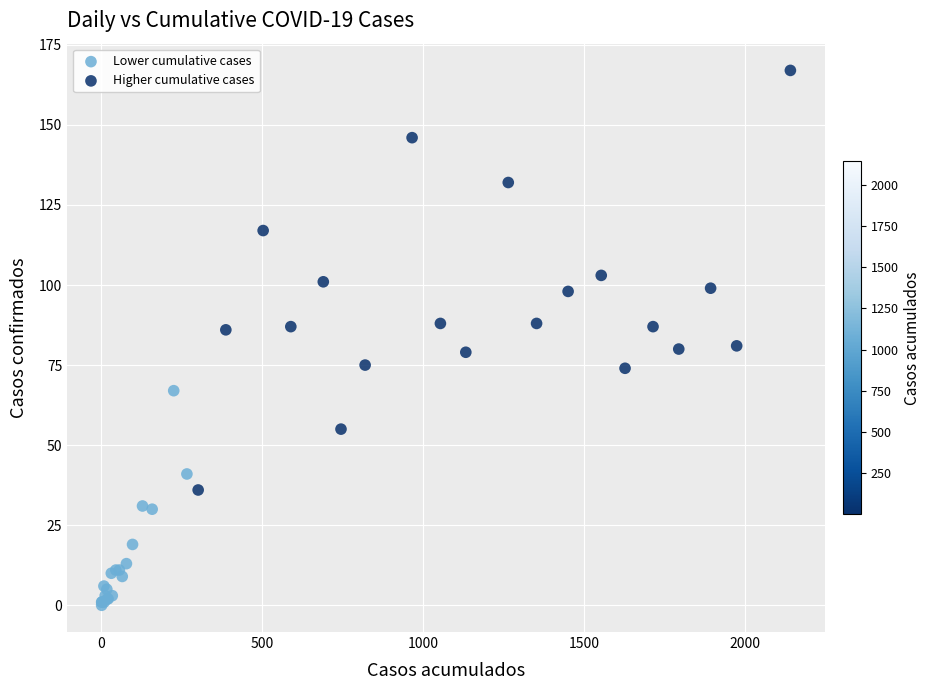

Which series reaches the maximum Y coordinate?

Higher cumulative cases